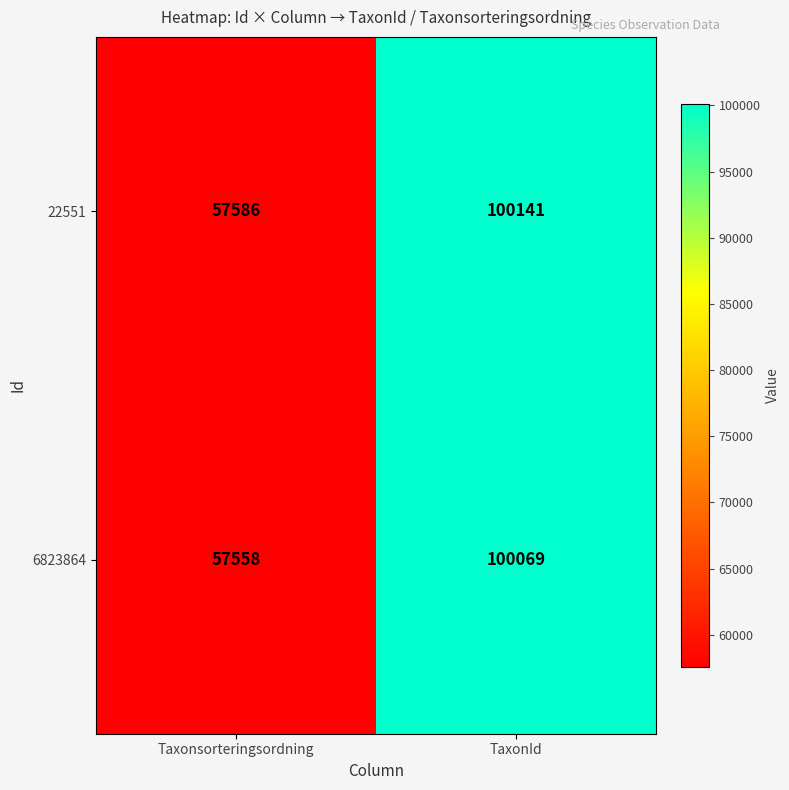

List the series in order of their overall mean, highest first.

22551, 6823864